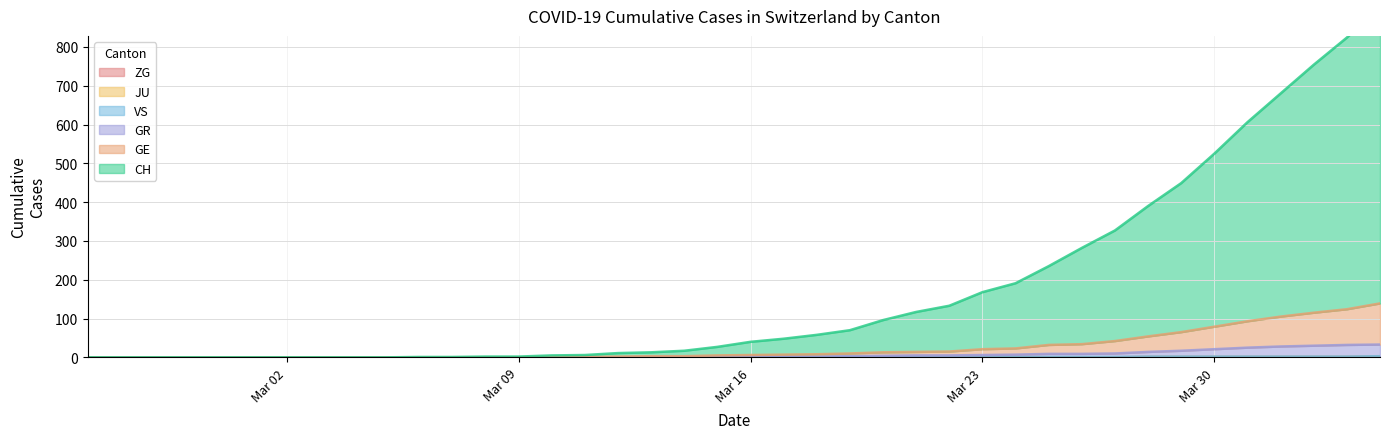

Which series changed the most between 2020-03-28 and 2020-04-04?

CH